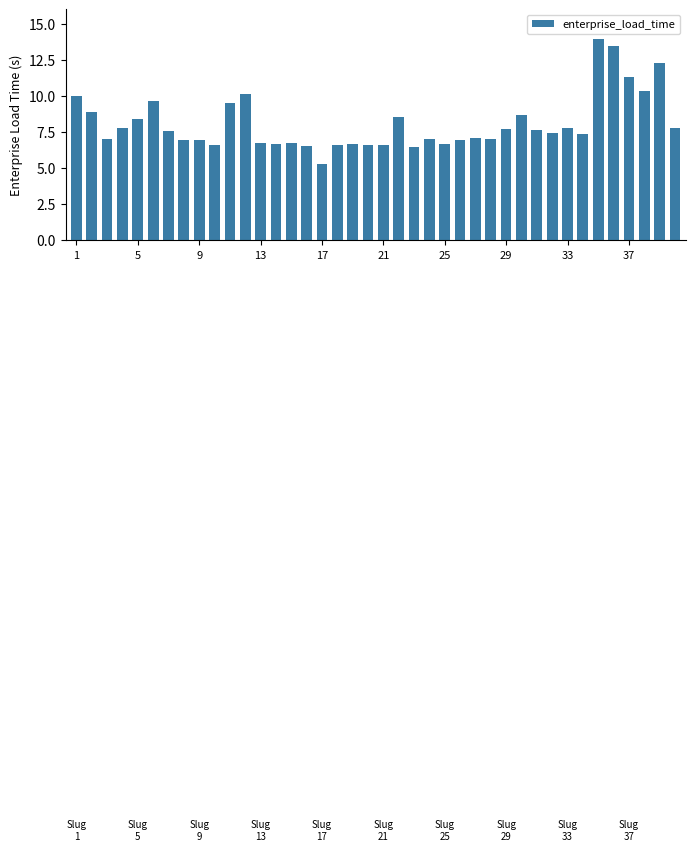

What is the minimum value shown in the chart?

5.3